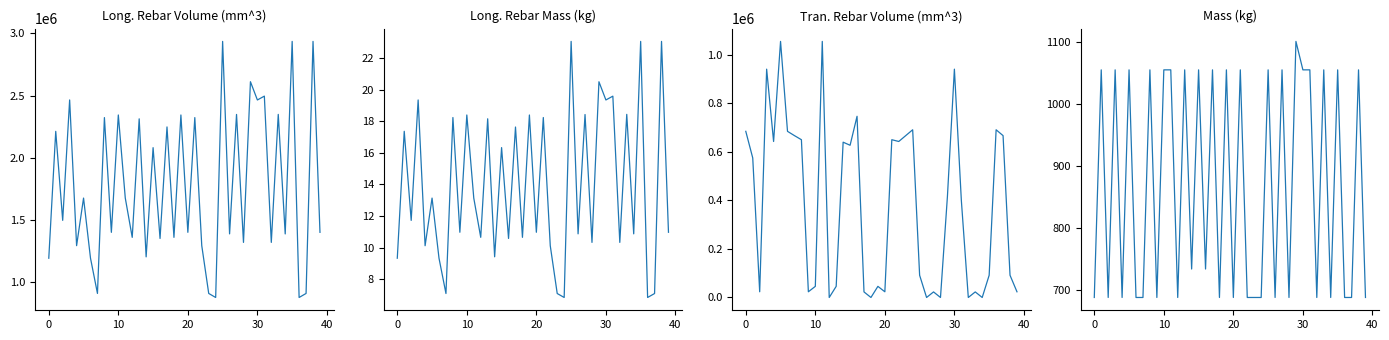

Which series has the largest range (max minus min)?

Long._Rebar_Volume_(mm^3)